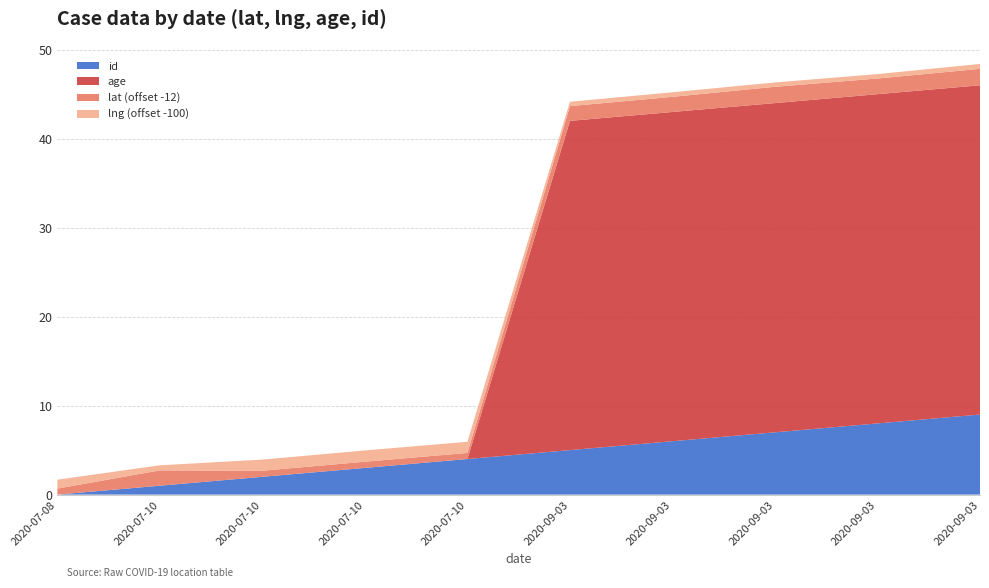

Reading left to right, list all the values displayed in this chart.

id: 2020-07-08=0.0	2020-07-10=1.0	2020-07-10=2.0	2020-07-10=3.0	2020-07-10=4.0	2020-09-03=5.0	2020-09-03=6.0	2020-09-03=7.0	2020-09-03=8.0	2020-09-03=9.0
age: 2020-07-08=0.0	2020-07-10=0.0	2020-07-10=0.0	2020-07-10=0.0	2020-07-10=0.0	2020-09-03=37.0	2020-09-03=37.0	2020-09-03=37.0	2020-09-03=37.0	2020-09-03=37.0
lat: 2020-07-08=12.7	2020-07-10=13.7	2020-07-10=12.7	2020-07-10=12.7	2020-07-10=12.7	2020-09-03=13.7	2020-09-03=13.7	2020-09-03=13.8	2020-09-03=13.8	2020-09-03=13.8
lng: 2020-07-08=101.0	2020-07-10=100.6	2020-07-10=101.2	2020-07-10=101.3	2020-07-10=101.3	2020-09-03=100.5	2020-09-03=100.5	2020-09-03=100.5	2020-09-03=100.5	2020-09-03=100.6